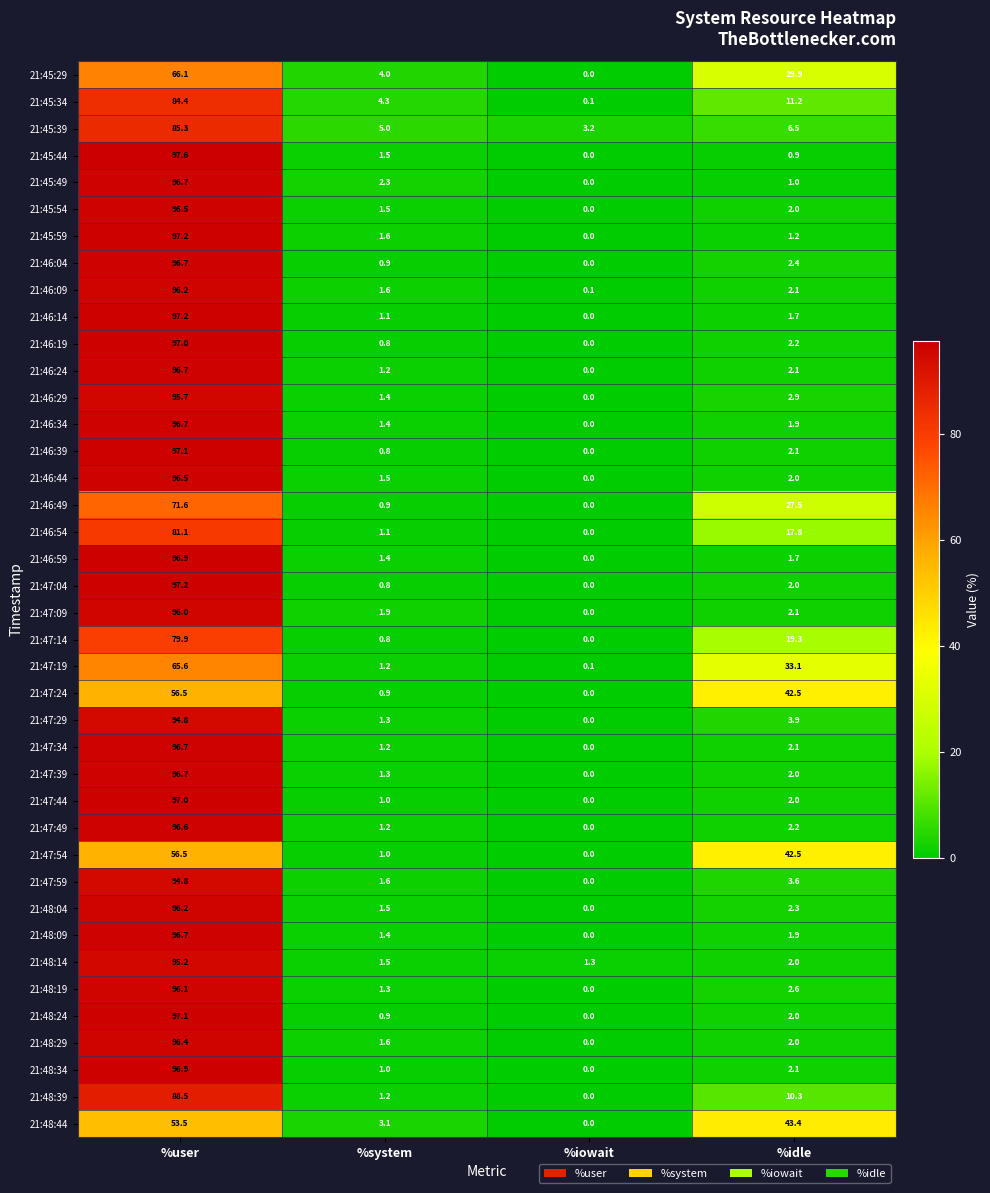

The value of 21:46:59 at %system is 1.4. True or false?

True